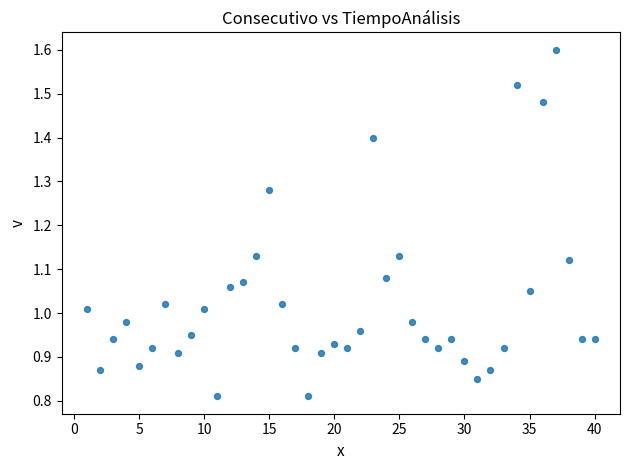

What is the range of X values (max minus min)?

39.0